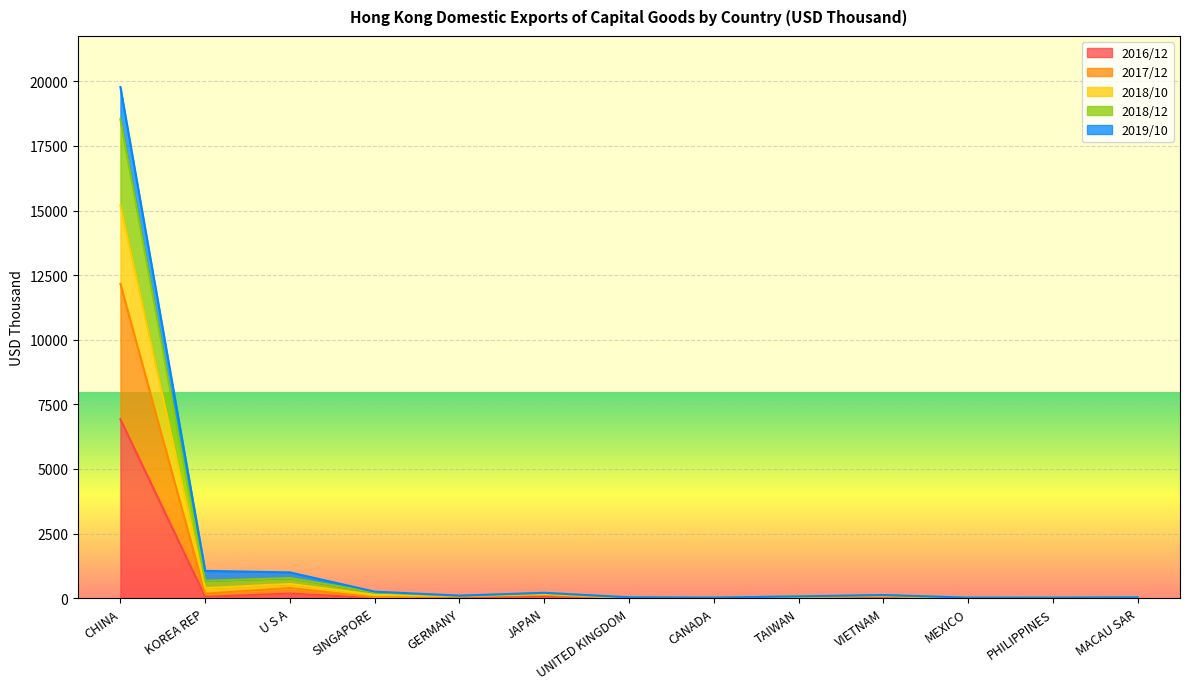

At which category is the sum across all series the highest?

CHINA